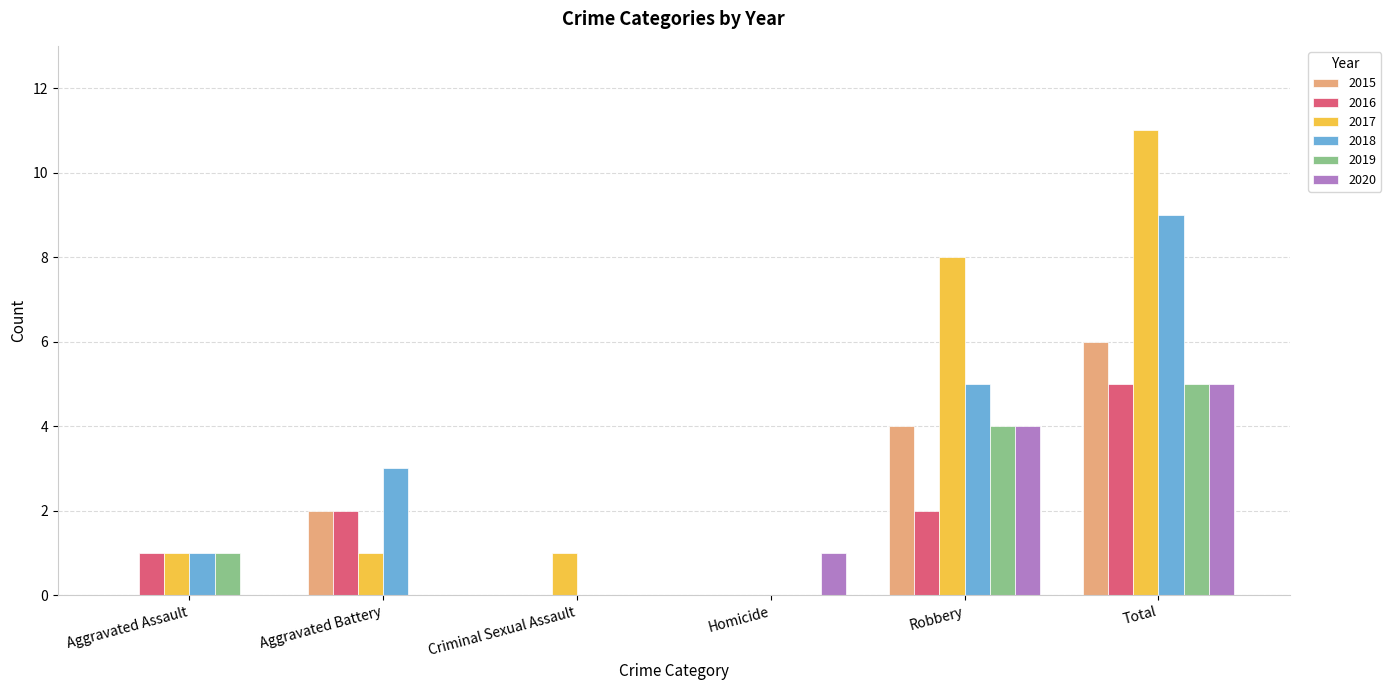

Count the 2018 values in the range 0 to 5.

5